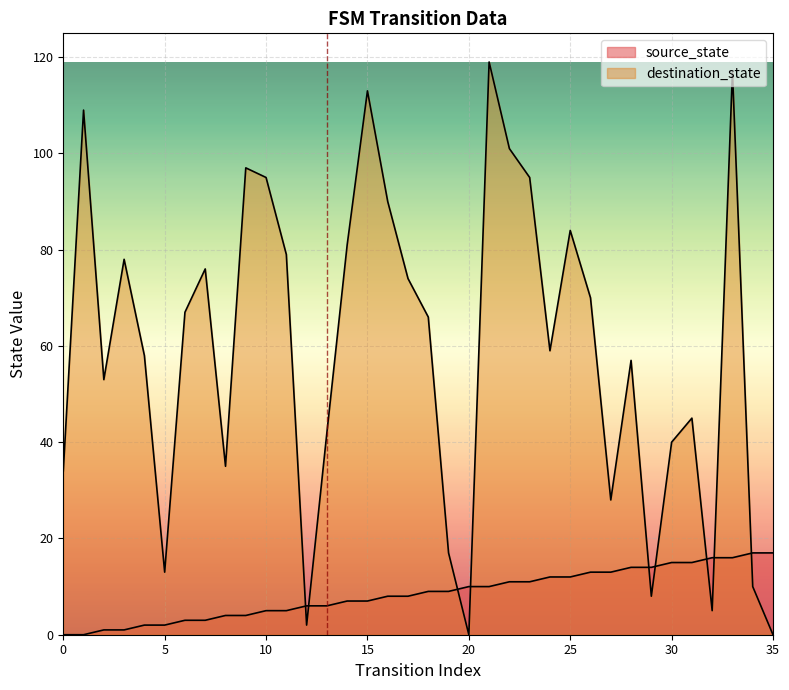

Reading left to right, list all the values displayed in this chart.

source_state: 0=0	1=0	2=1	3=1	4=2	5=2	6=3	7=3	8=4	9=4	10=5	11=5	12=6	13=6	14=7	15=7	16=8	17=8	18=9	19=9	20=10	21=10	22=11	23=11	24=12	25=12	26=13	27=13	28=14	29=14	30=15	31=15	32=16	33=16	34=17	35=17
destination_state: 0=34	1=109	2=53	3=78	4=58	5=13	6=67	7=76	8=35	9=97	10=95	11=79	12=2	13=42	14=81	15=113	16=90	17=74	18=66	19=17	20=0	21=119	22=101	23=95	24=59	25=84	26=70	27=28	28=57	29=8	30=40	31=45	32=5	33=117	34=10	35=0